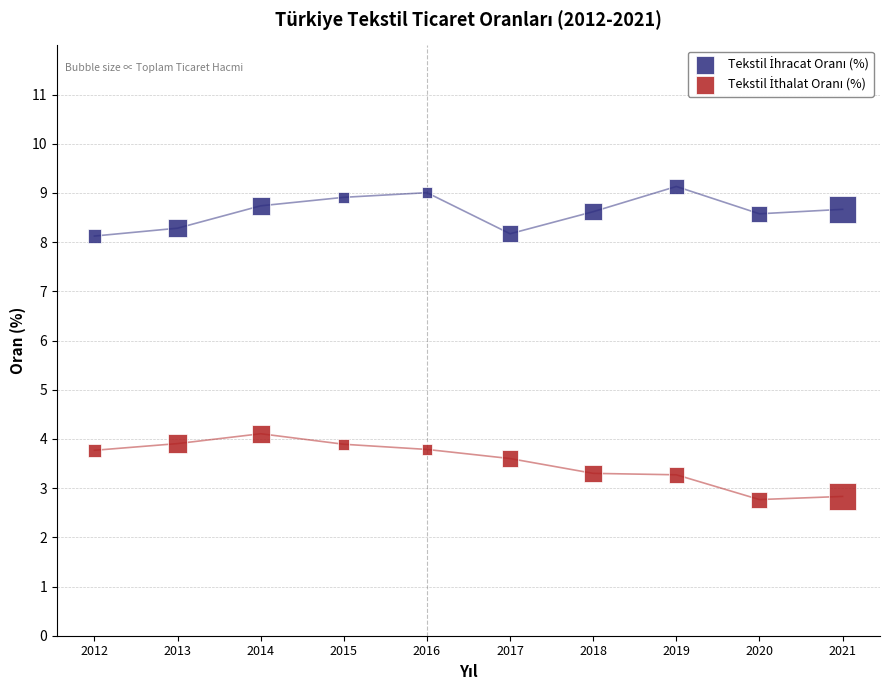

What is the X range (max minus min) for the scatter plot?

9.0